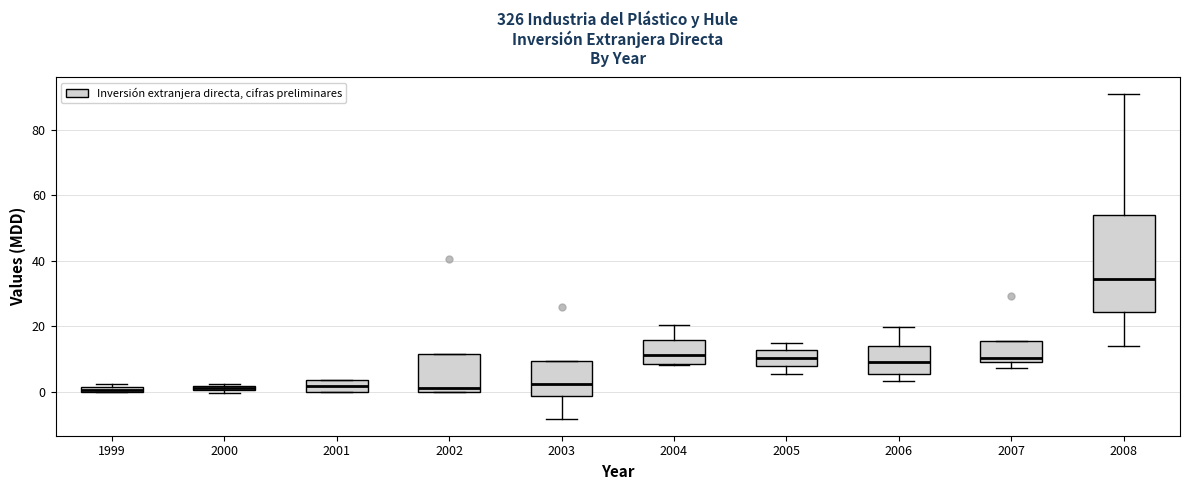

Where is the upper edge of the box at x = 2004 on the y-axis? The values are not printed on the chart, so give them approximately, as read against the axis.

16